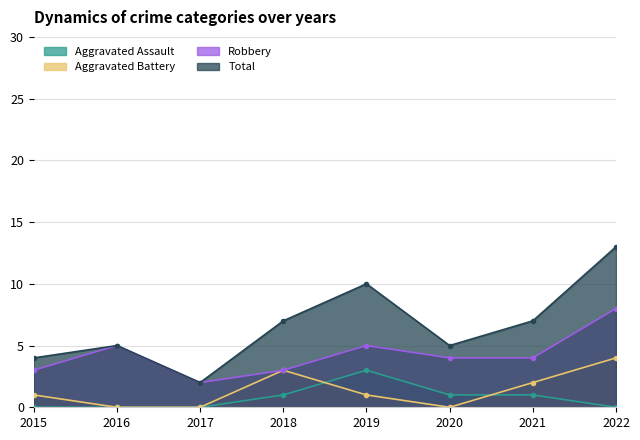

What is the difference between the Aggravated Assault values at 2021 and 2022?

1